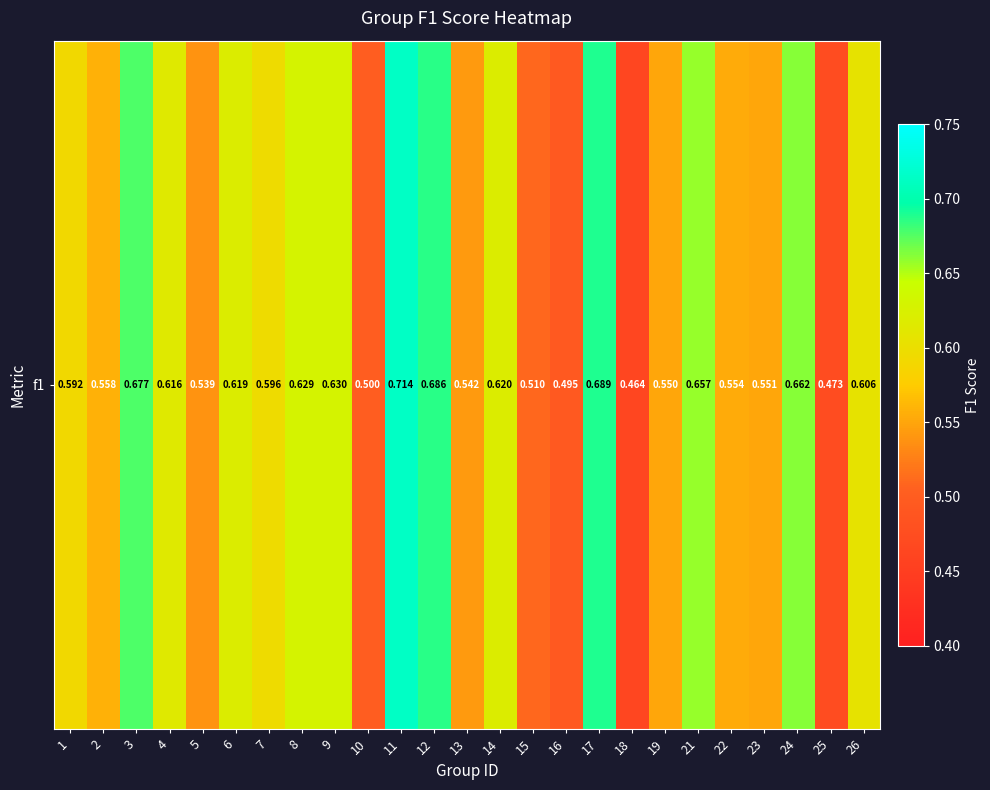

Reading right to left, list all the values displayed in this chart.

0.6	0.5	0.7	0.6	0.6	0.7	0.6	0.5	0.7	0.5	0.5	0.6	0.5	0.7	0.7	0.5	0.6	0.6	0.6	0.6	0.5	0.6	0.7	0.6	0.6